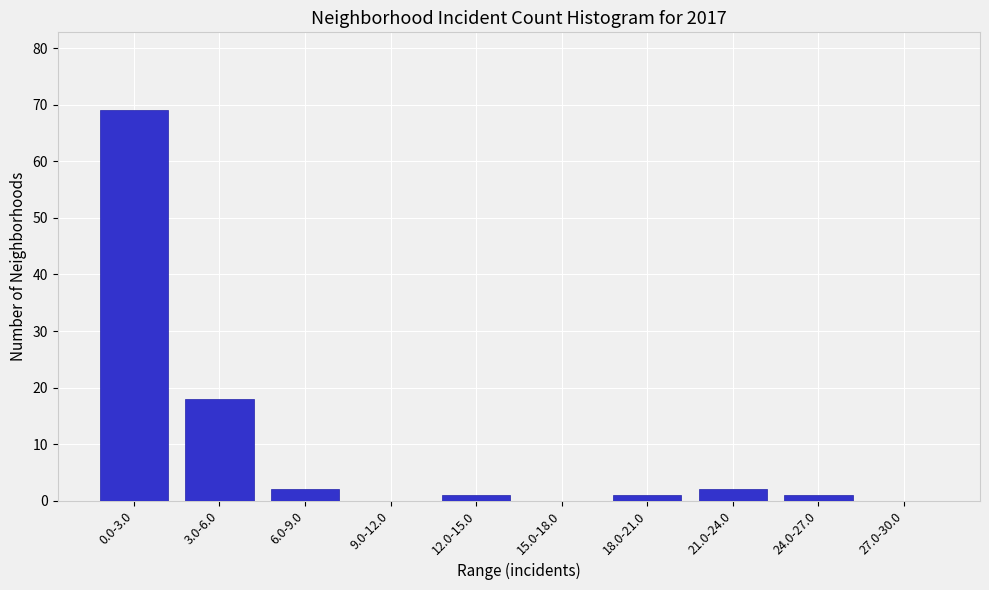

Reading left to right, transcribe all the data shown in this chart.

0.0-3.0=69	3.0-6.0=18	6.0-9.0=2	9.0-12.0=0	12.0-15.0=1	15.0-18.0=0	18.0-21.0=1	21.0-24.0=2	24.0-27.0=1	27.0-30.0=0